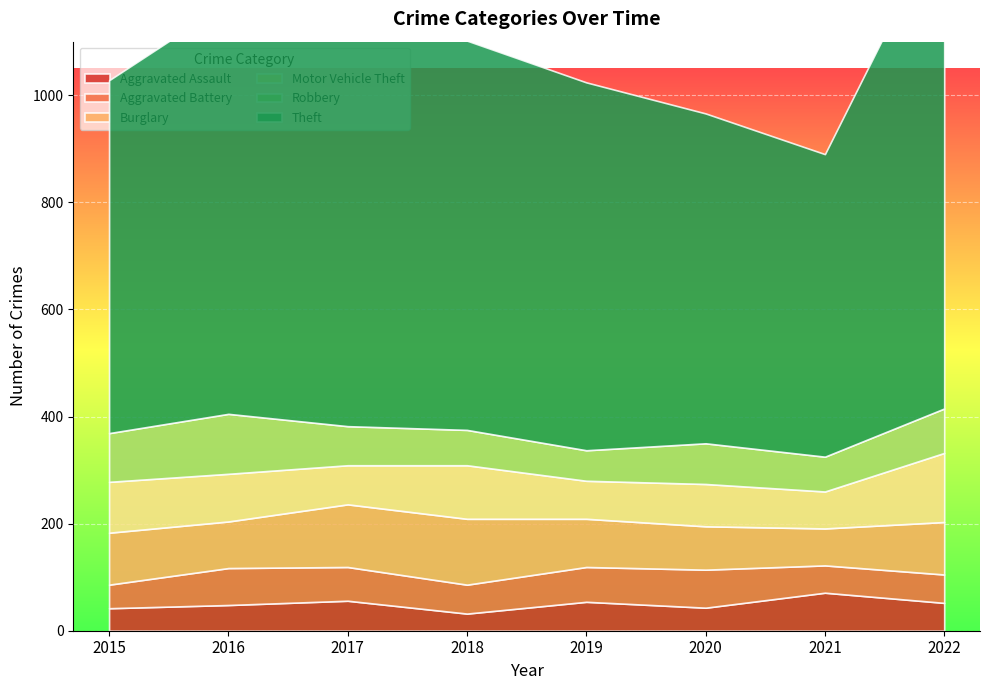

Between 2016 and 2018, which is larger?

2016